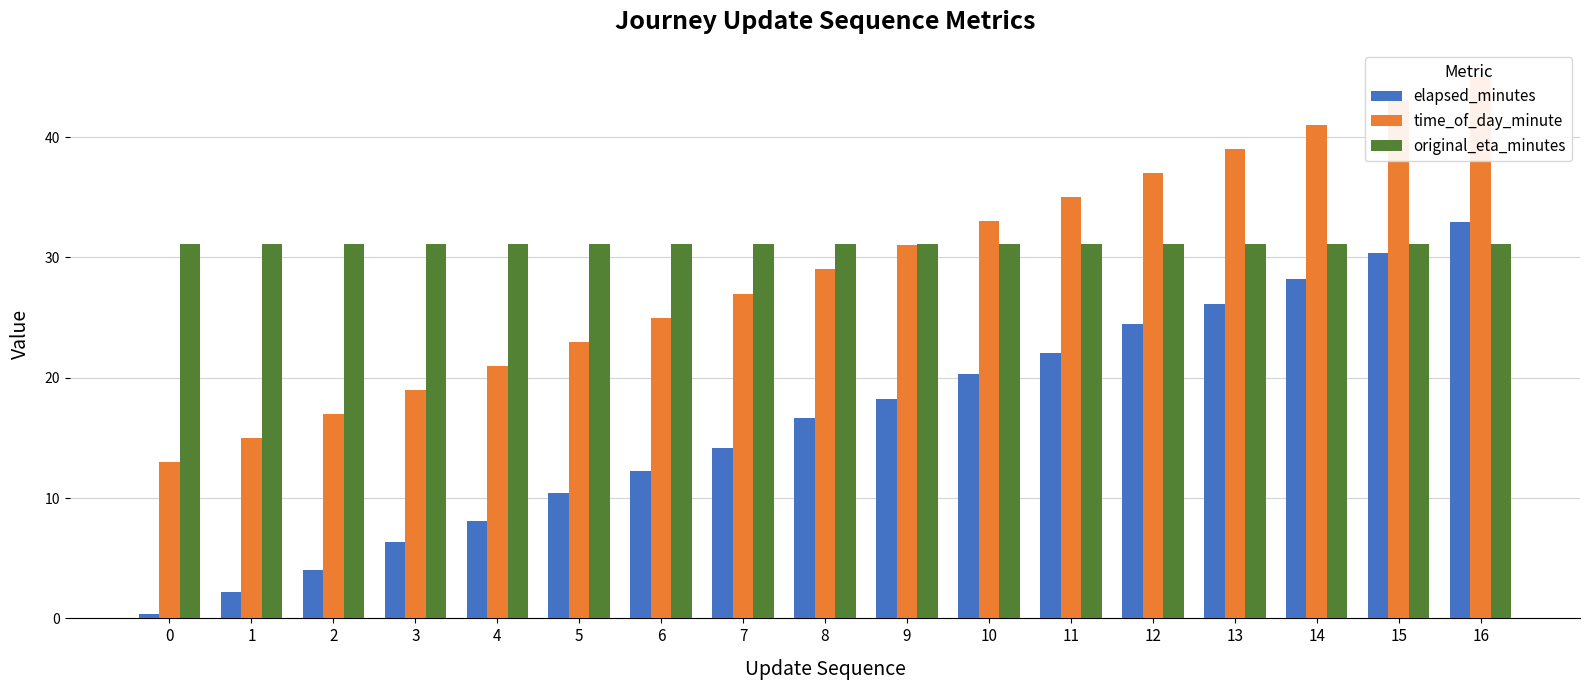

How many bars are there in each group?

3